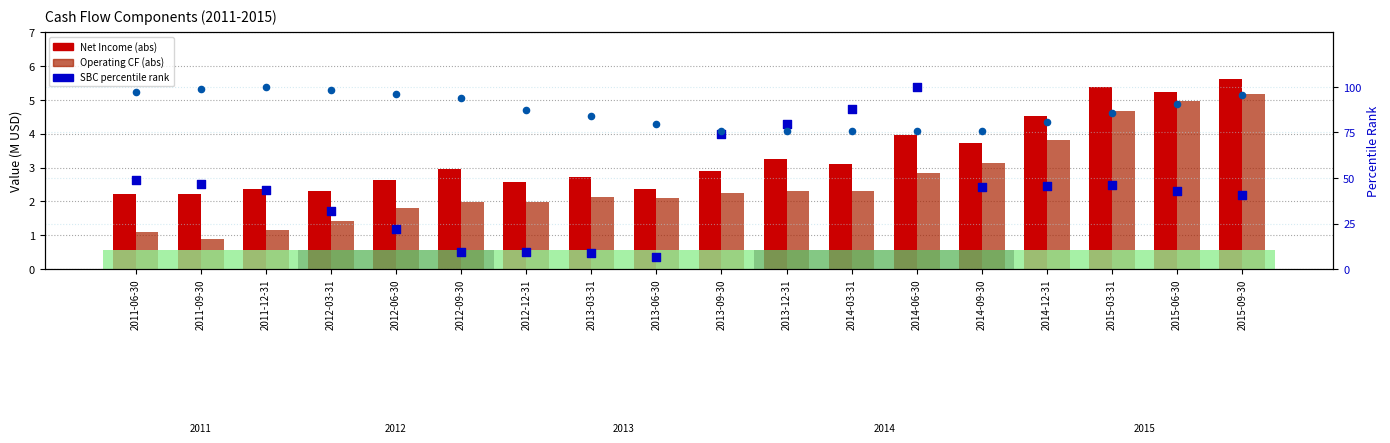

Which series has the largest total across all categories?

D&A (percentile rank)